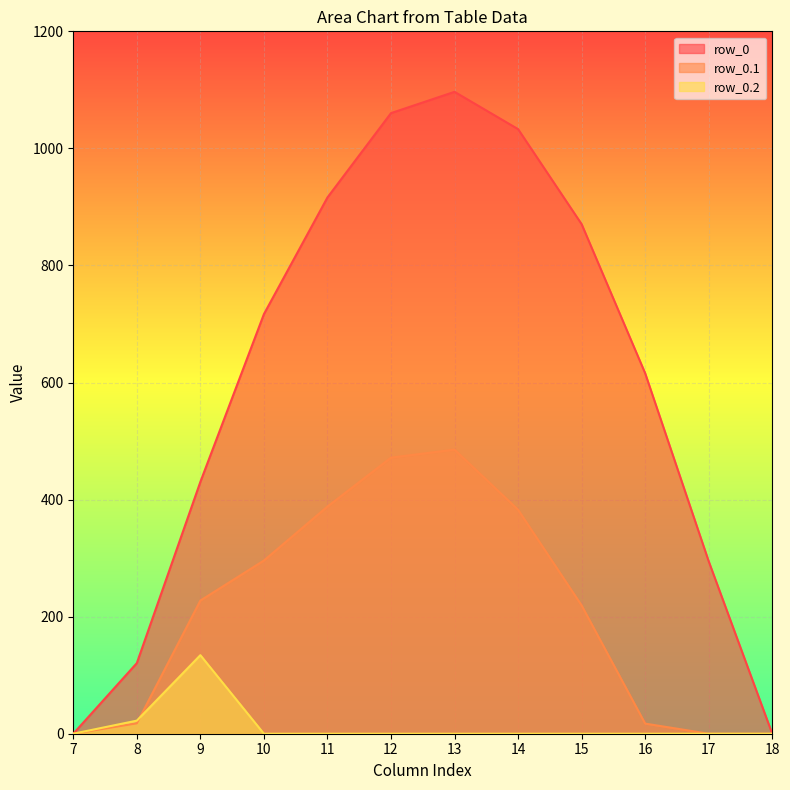

Does the chart display data point markers on the line(s)?

No